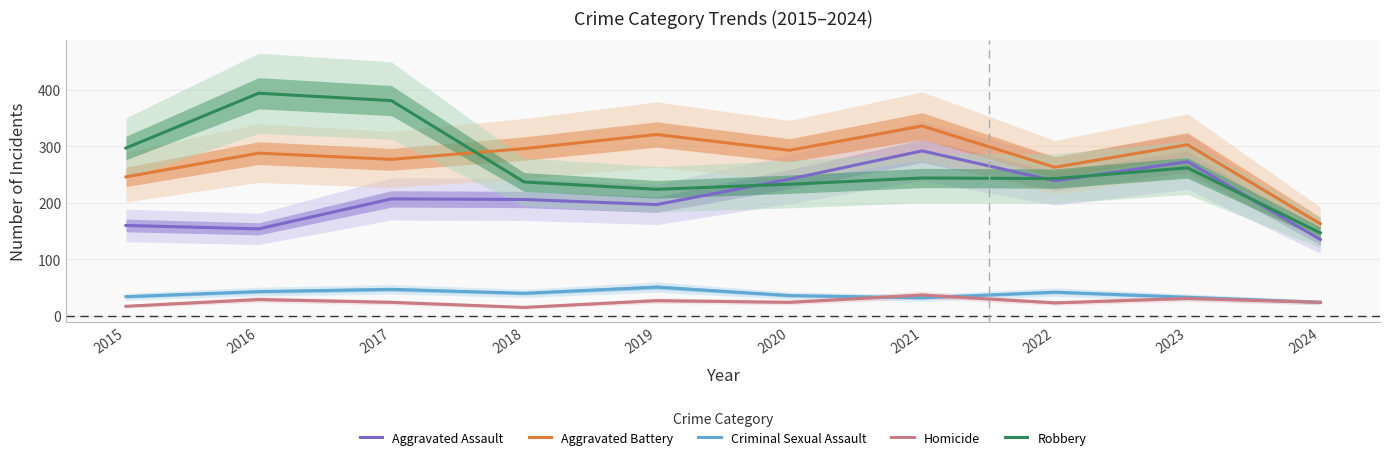

How many categories are shown in the chart?

10